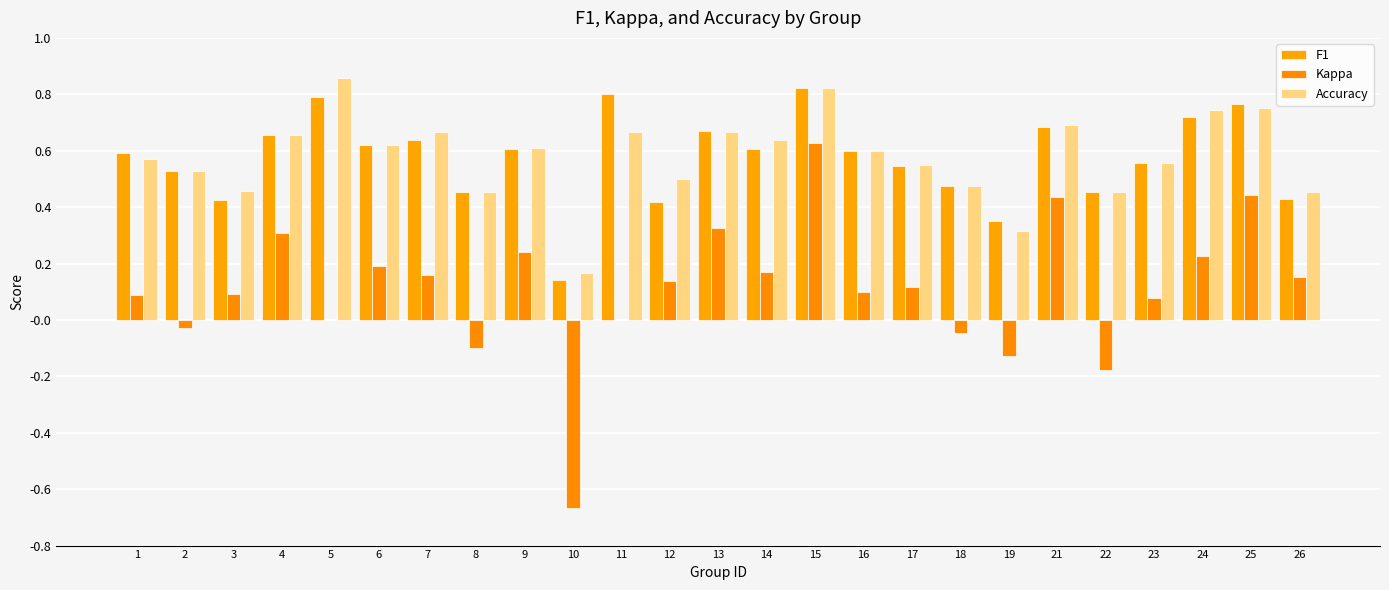

Does the chart contain stacked bars?

No